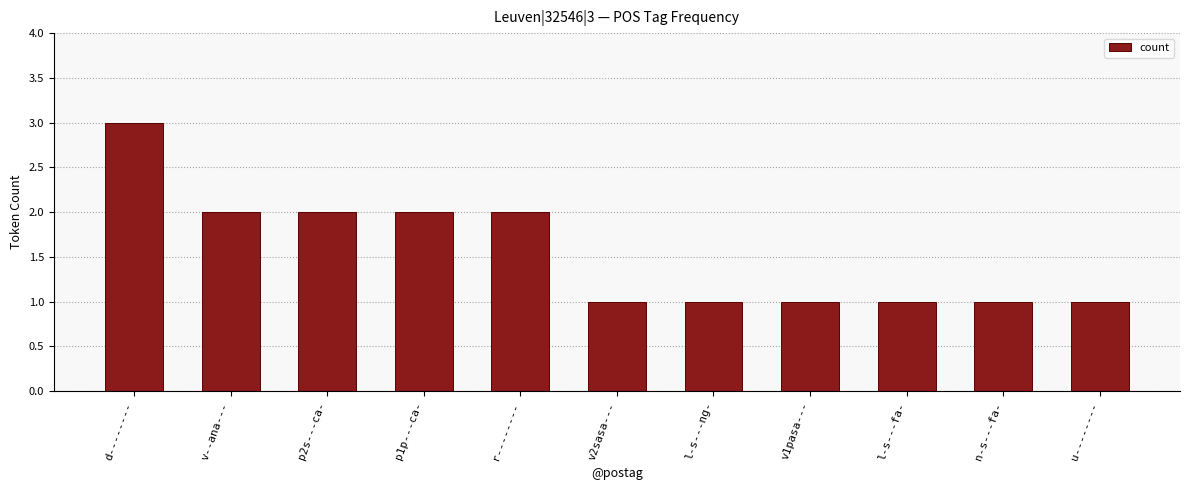

Are the bars horizontal?

No